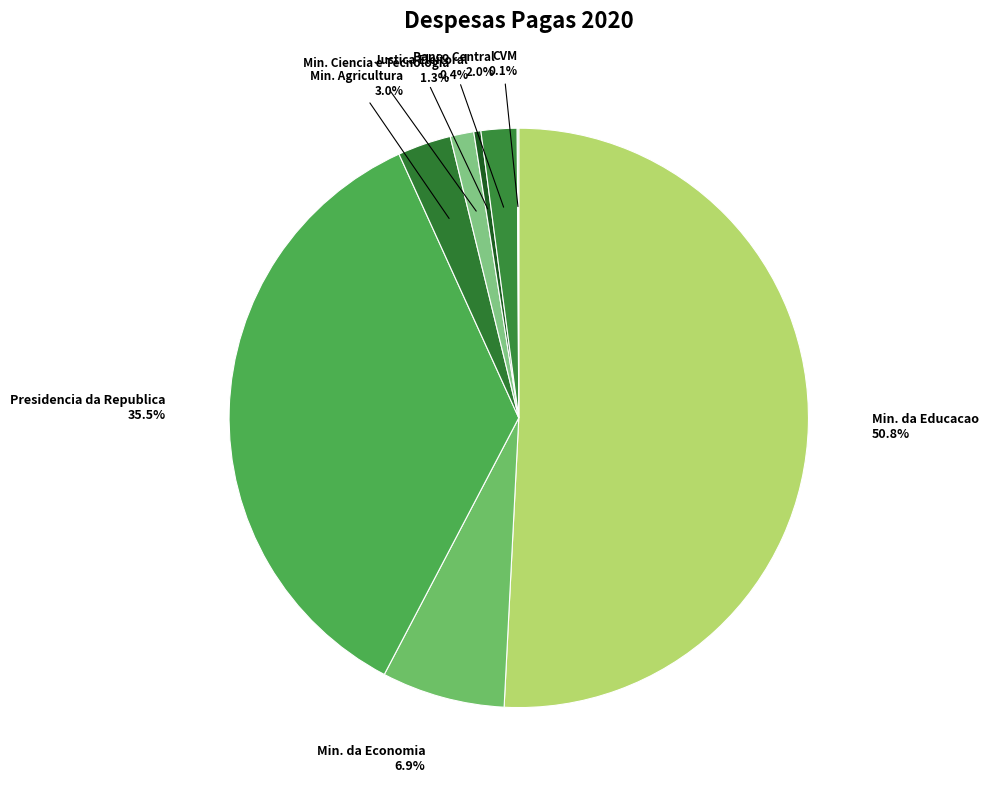

What is the largest slice in the pie chart?

Min. da Educacao